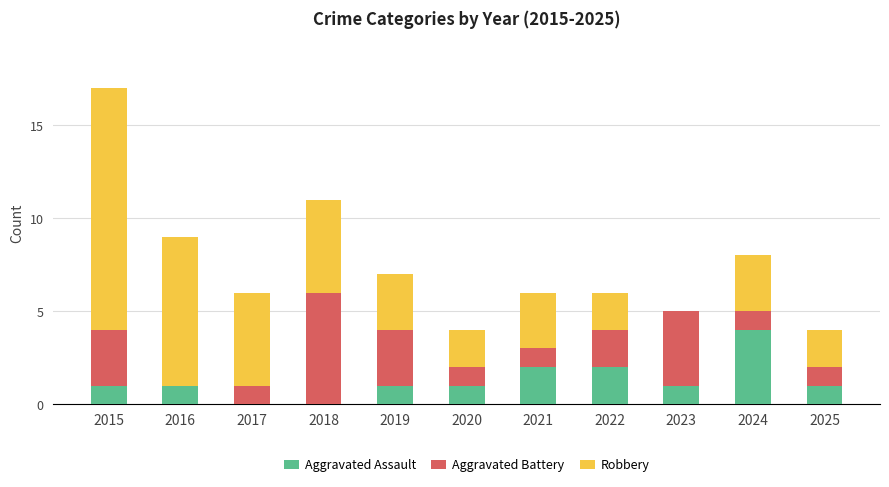

At which category is the sum across all series the highest?

2015